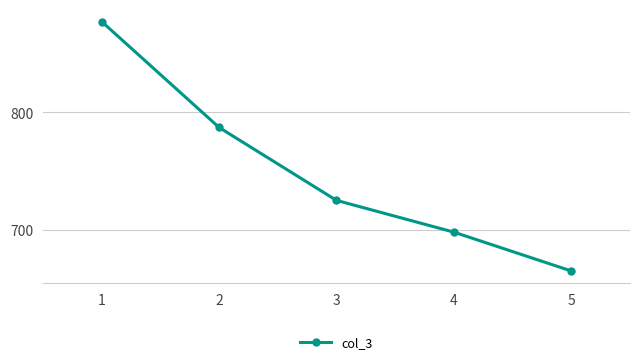

At which label does the data first exceed 725?

1